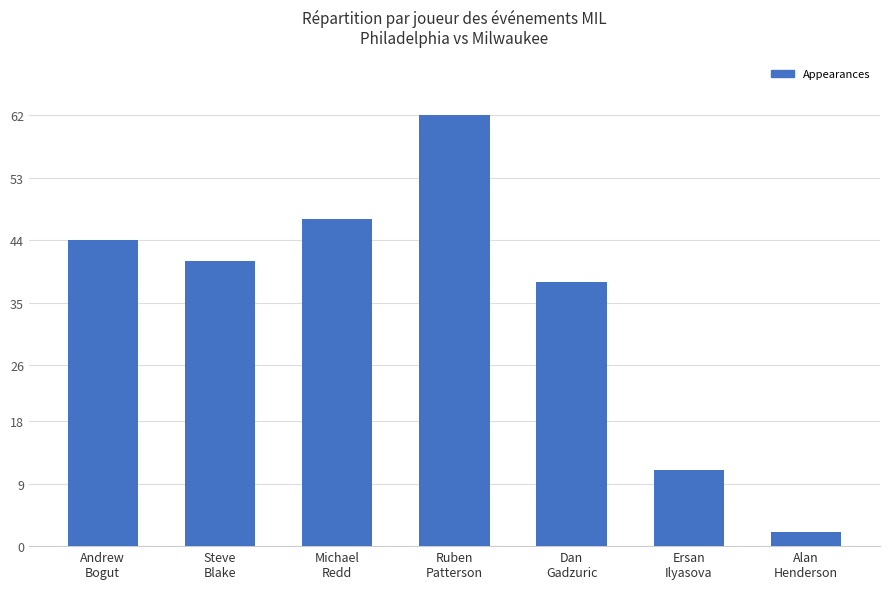

What is the ratio of the value at Steve
Blake to the value at Andrew
Bogut?

0.9